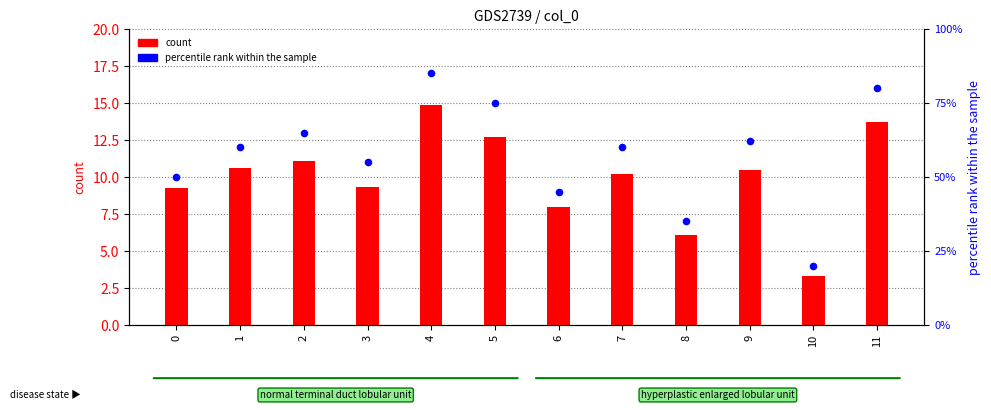

At which category is the sum across all series the highest?

4